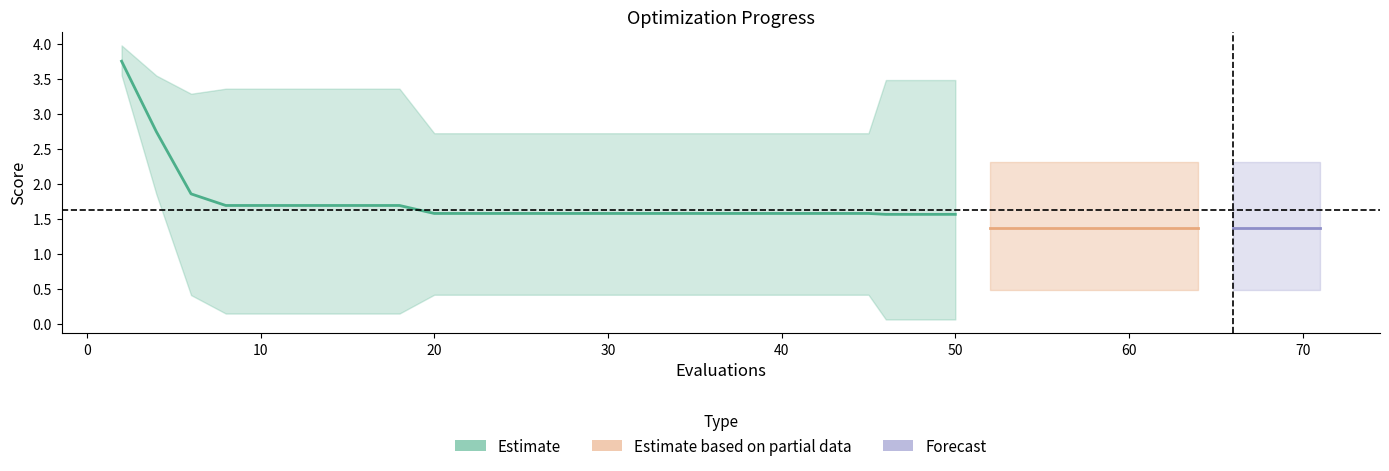

What is the value of the best point at the 35th from the left?

0.5